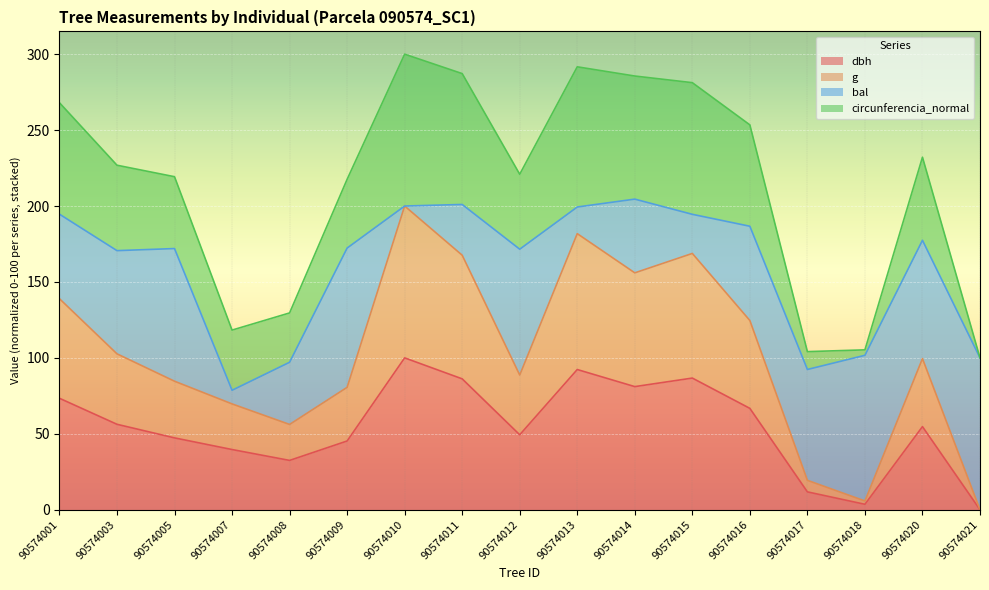

At which category does dbh reach its first local valley?

90574008